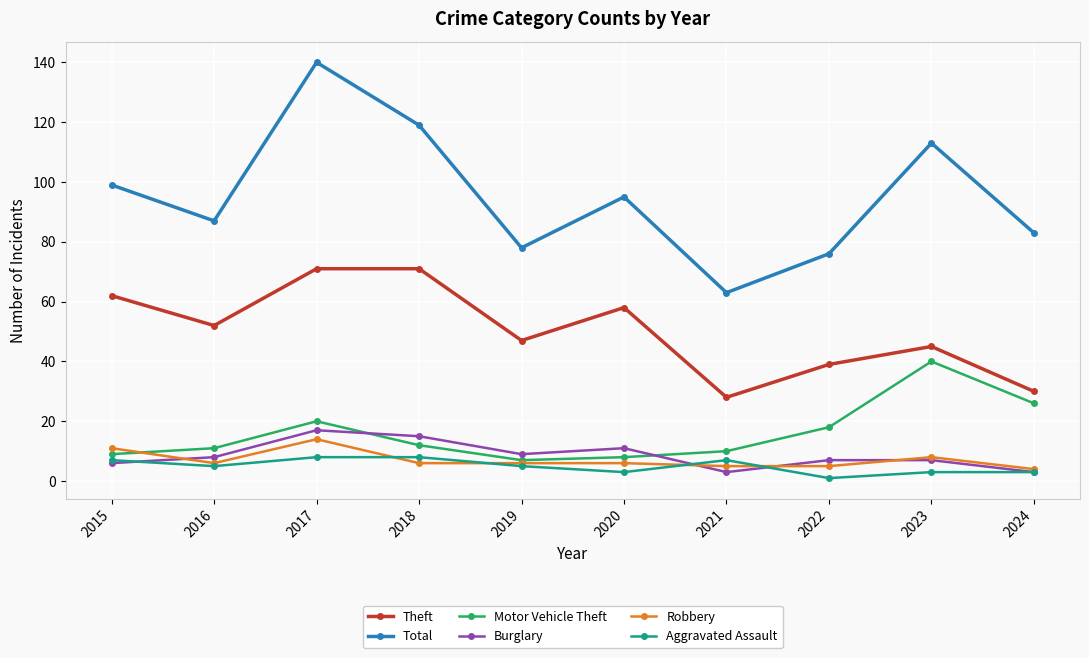

True or false: Aggravated Assault and Theft intersect in this chart.

False